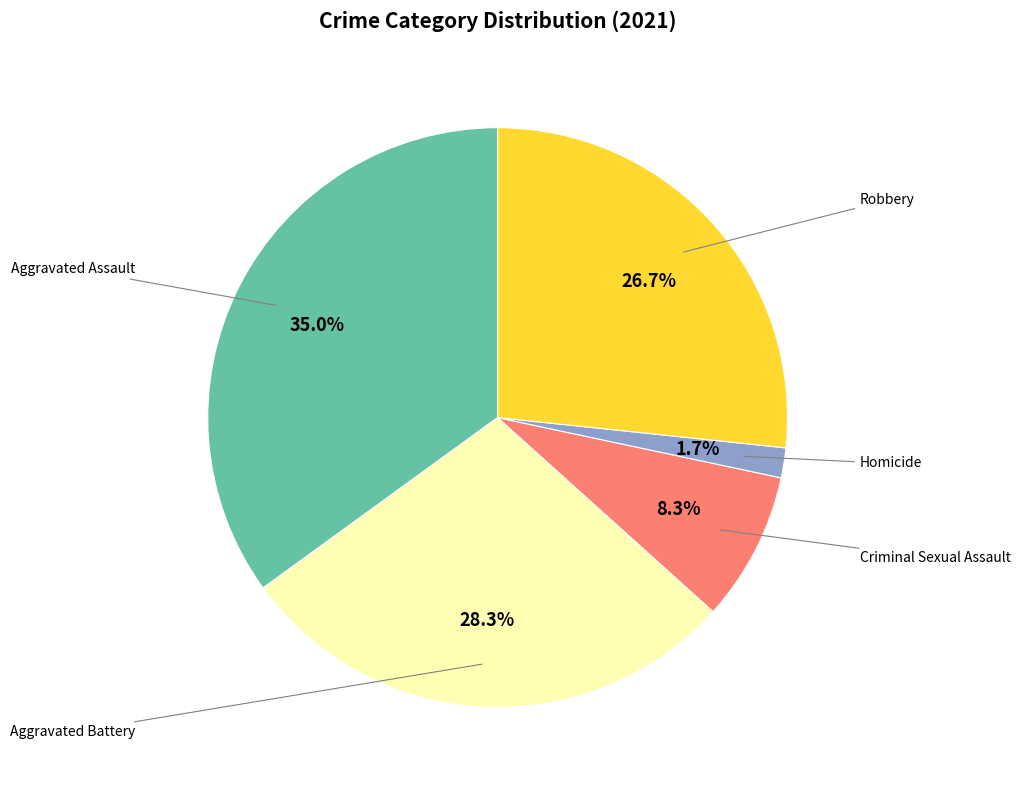

Is there any slice that represents more than half of the pie?

No